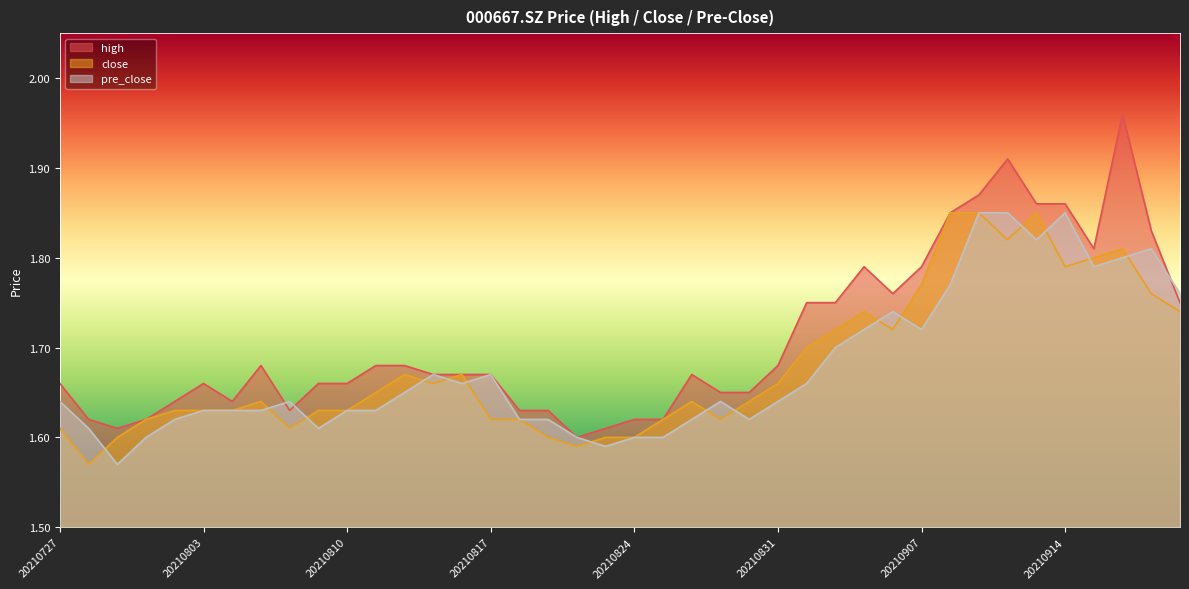

The value of high at 20210816 is 2.5. True or false?

False